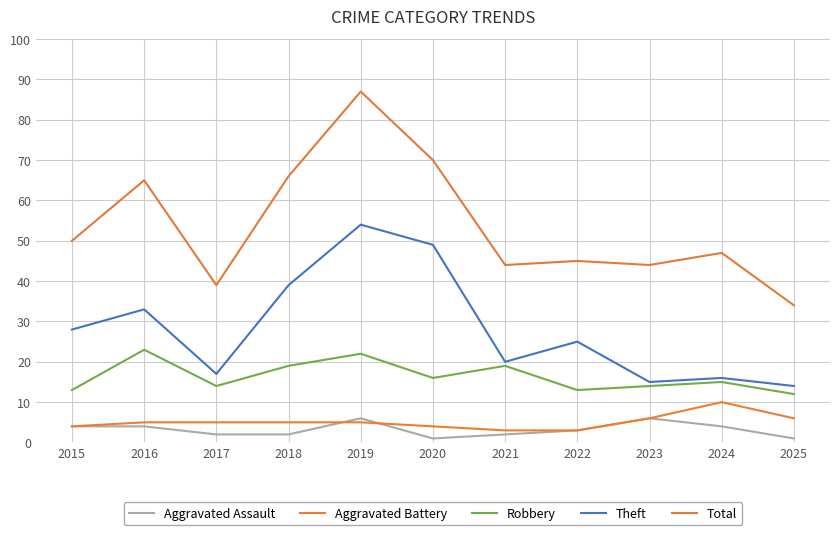

How many lines are shown in the chart?

5